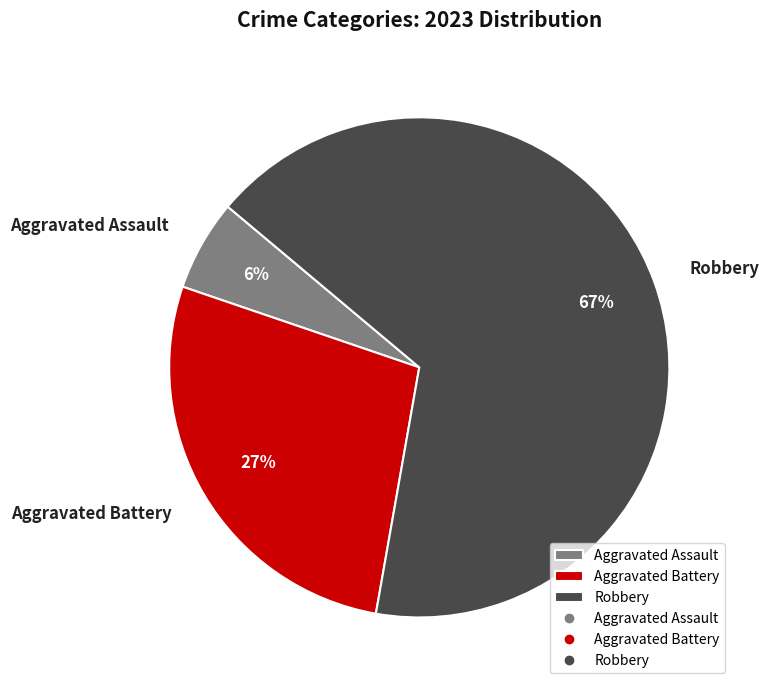

Which slice represents more than half of the pie?

Robbery